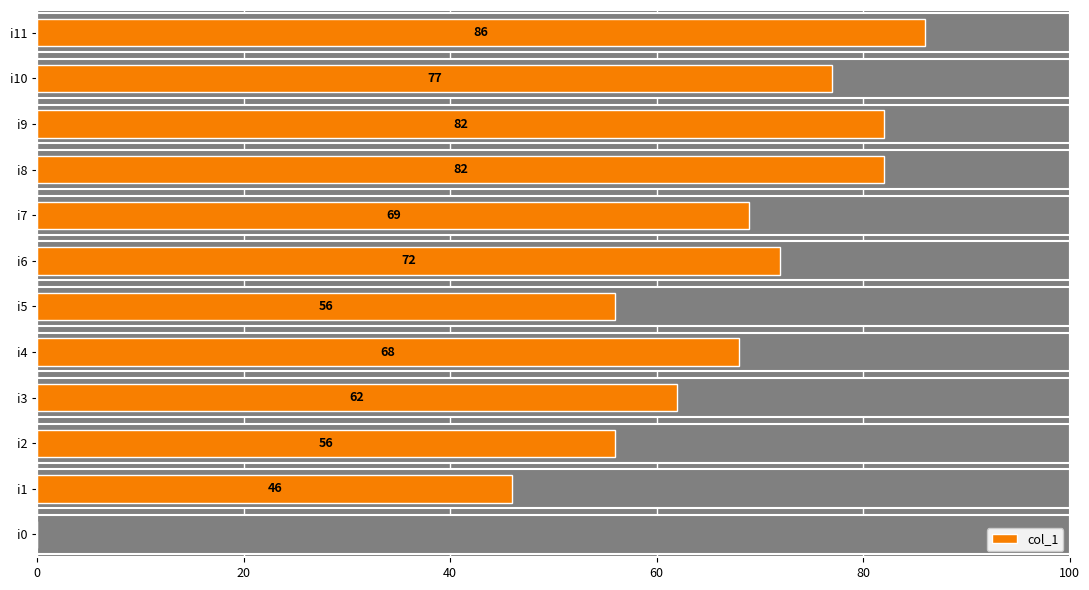

Which category has the highest value across all series?

i11